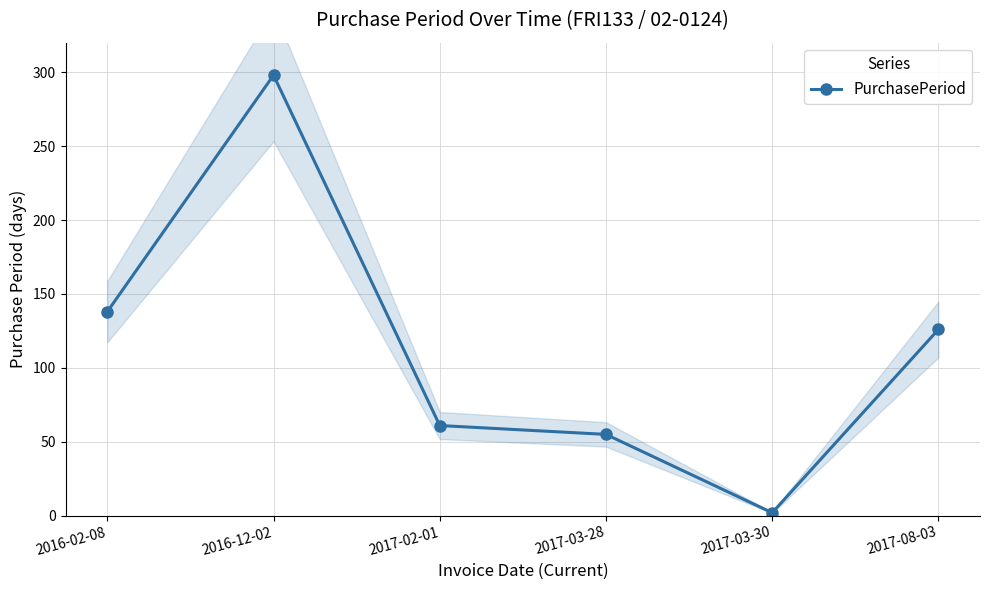

Rank the categories by value from lowest to highest.

2017-03-30, 2017-03-28, 2017-02-01, 2017-08-03, 2016-02-08, 2016-12-02